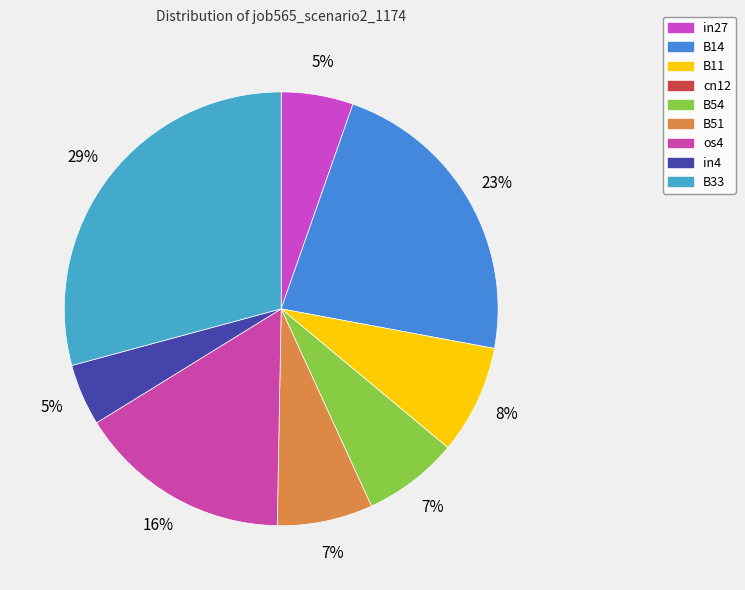

Which category has the smallest portion of the pie?

cn12